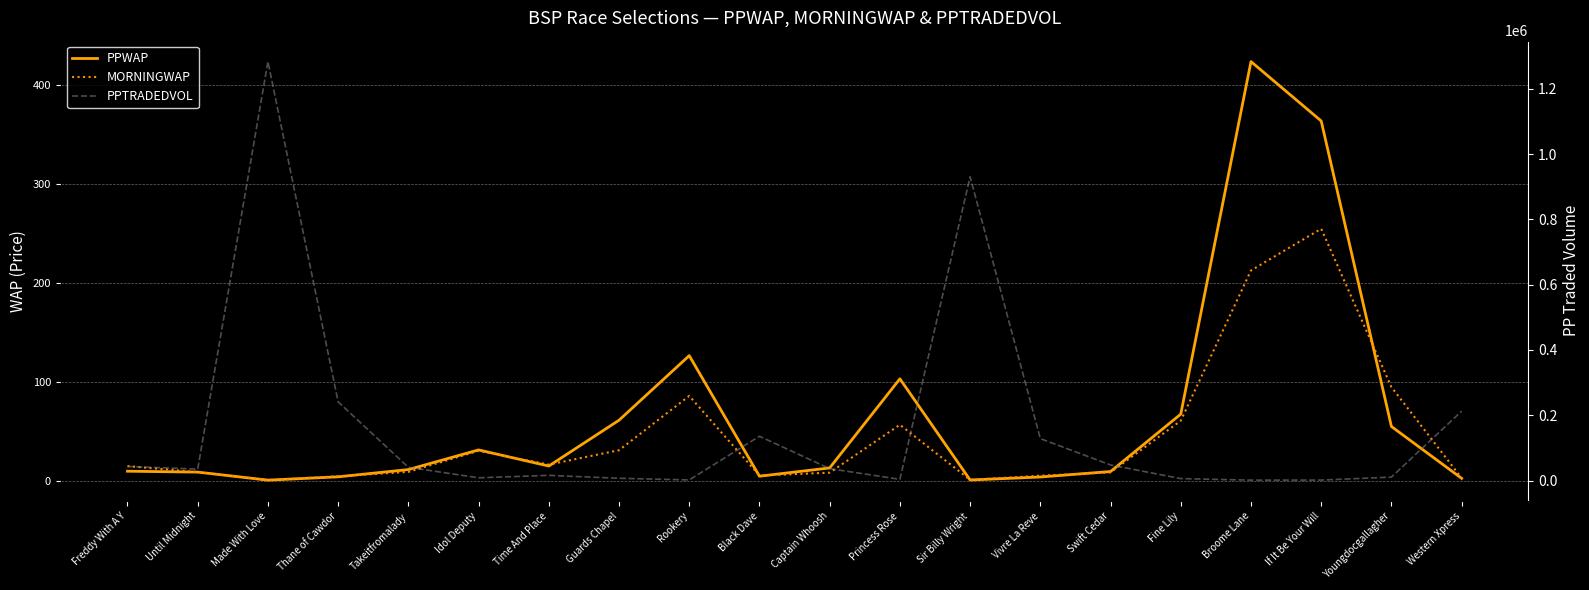

What is the total value across all series at Thane of Cawdor?

241112.8